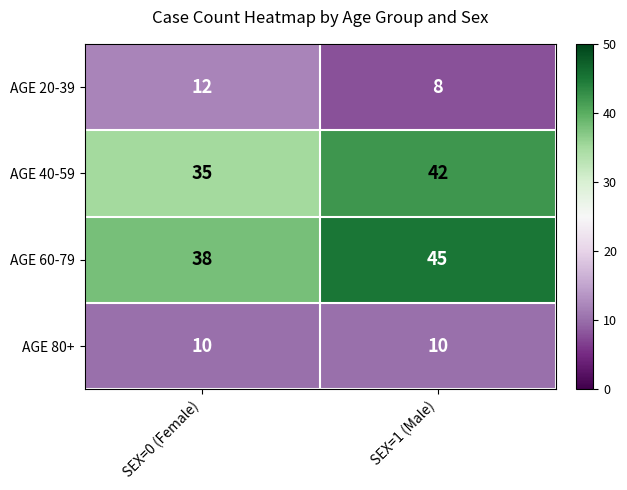

The AGE 20-39 series shows 6 at SEX=0 (Female). True or false?

False